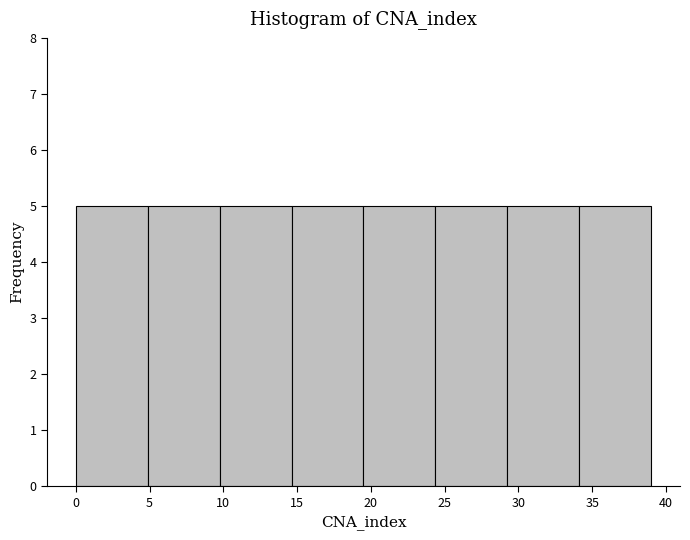

What is the height of the bar covering 10.0 to 14.5 on the x-axis? Neither the bar edges nor the heights are printed on the chart, so give them approximately, as read against the axes.

5